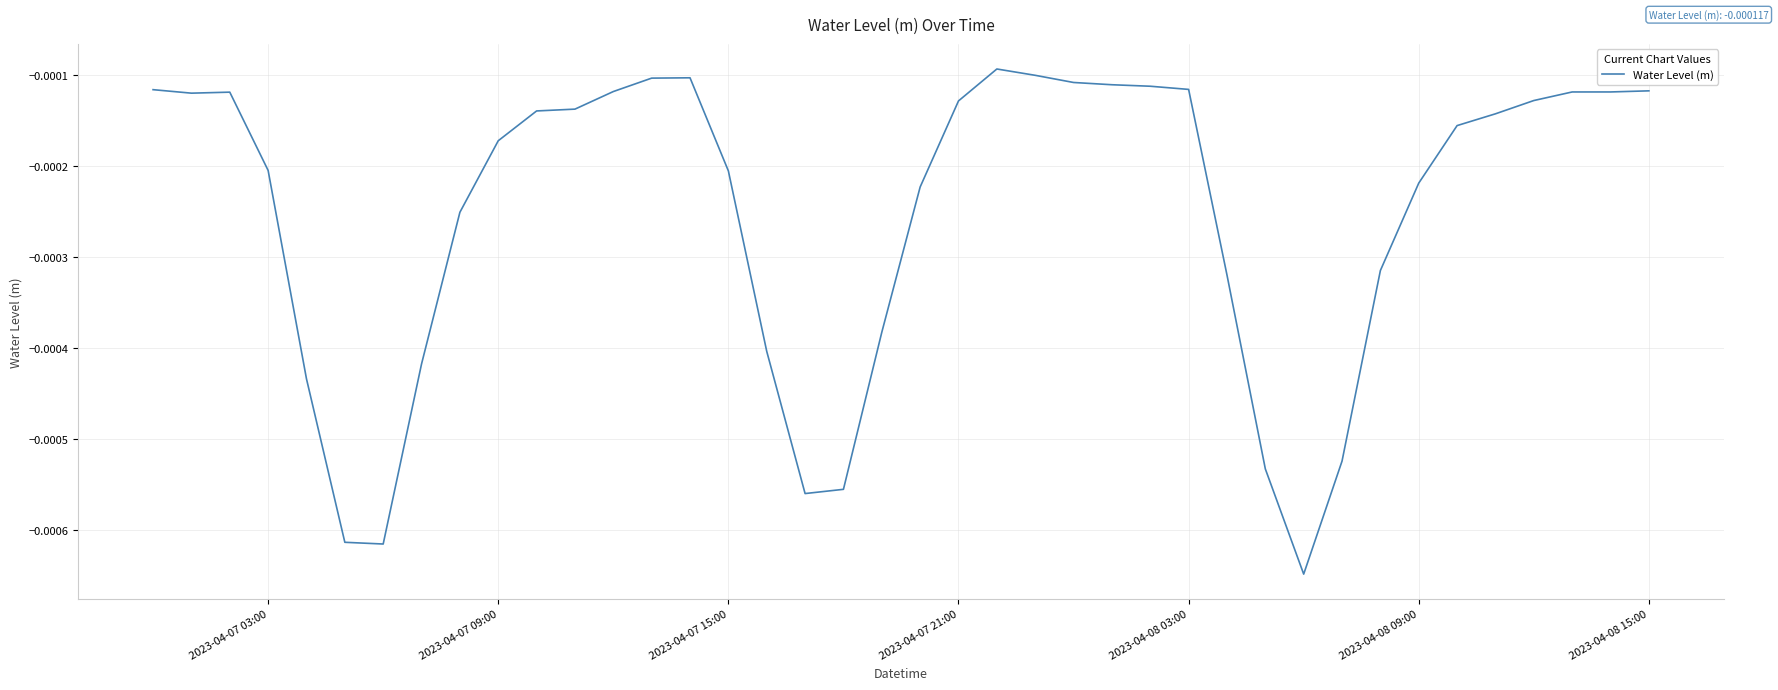

How many lines are shown in the chart?

1